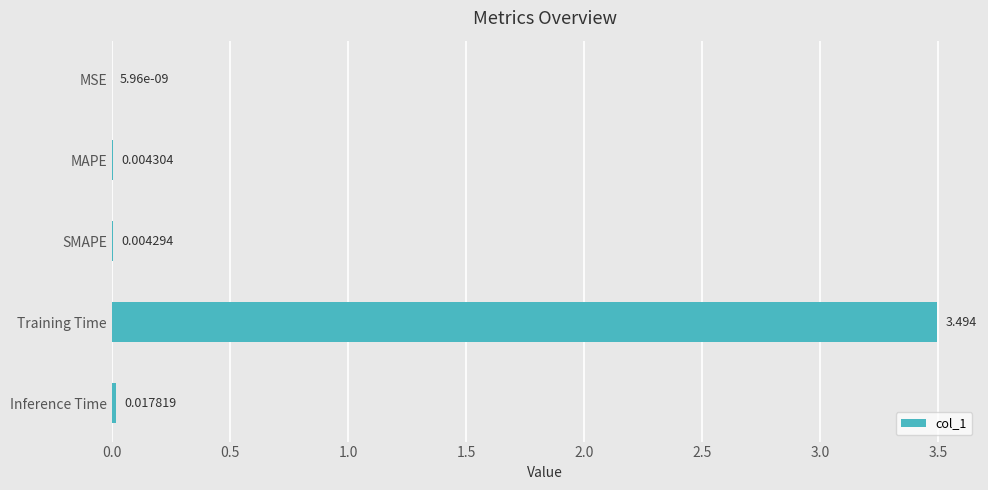

Which label corresponds to the largest value in the chart?

Training Time